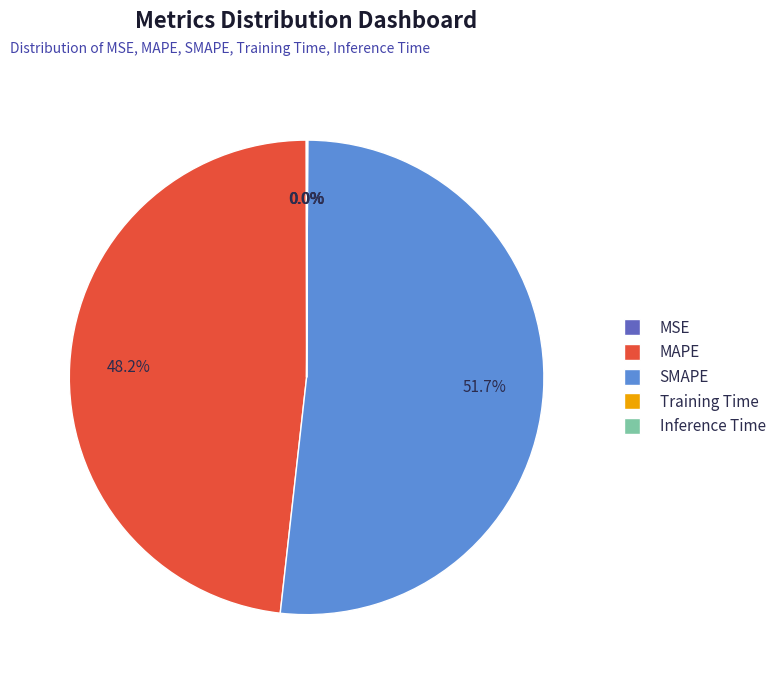

Does SMAPE represent more than half of the total?

Yes